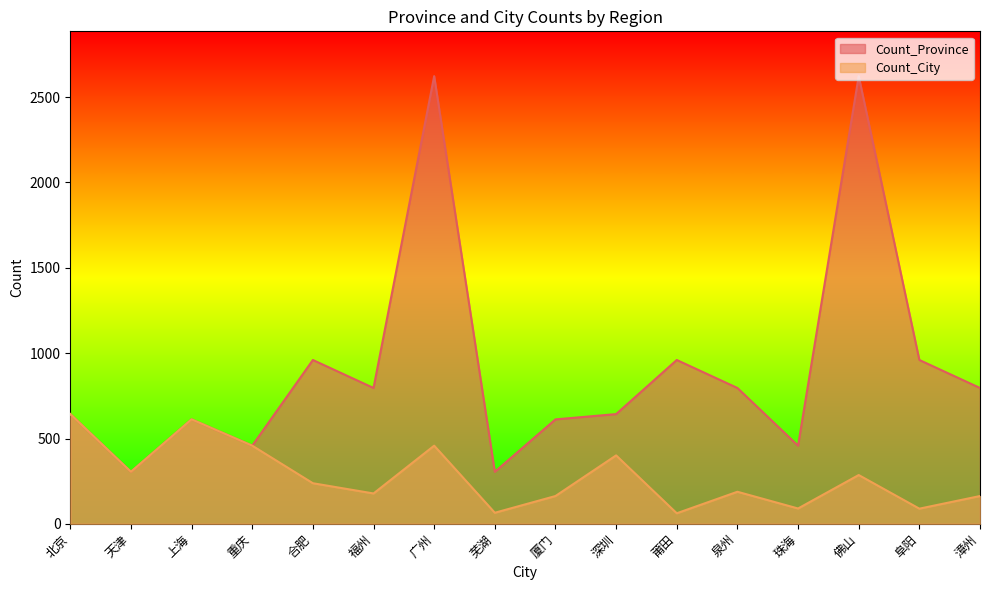

What is the maximum value shown in the chart?

2623